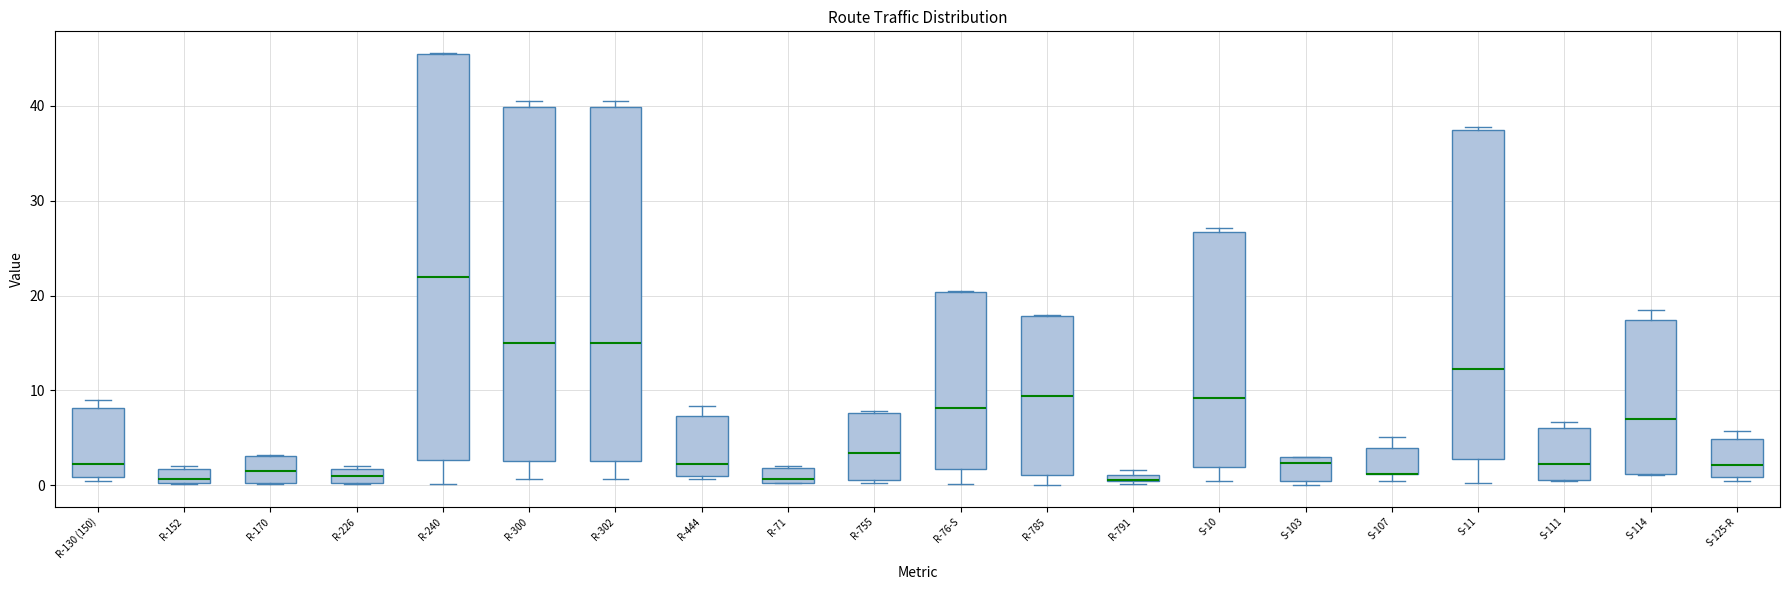

Comparing the boxes themselves (not the whiskers), which one is the tallest?

R-240